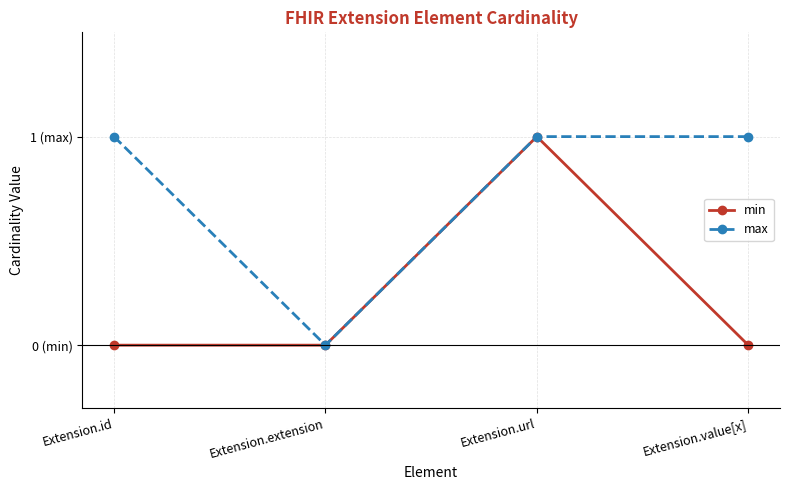

True or false: max and min cross at least once.

False